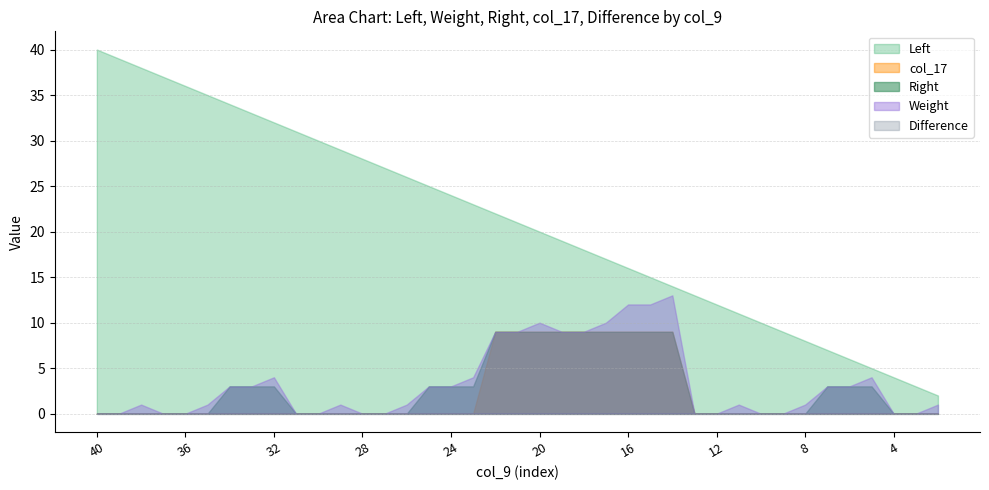

Where is Left nearest to the value 21?

21